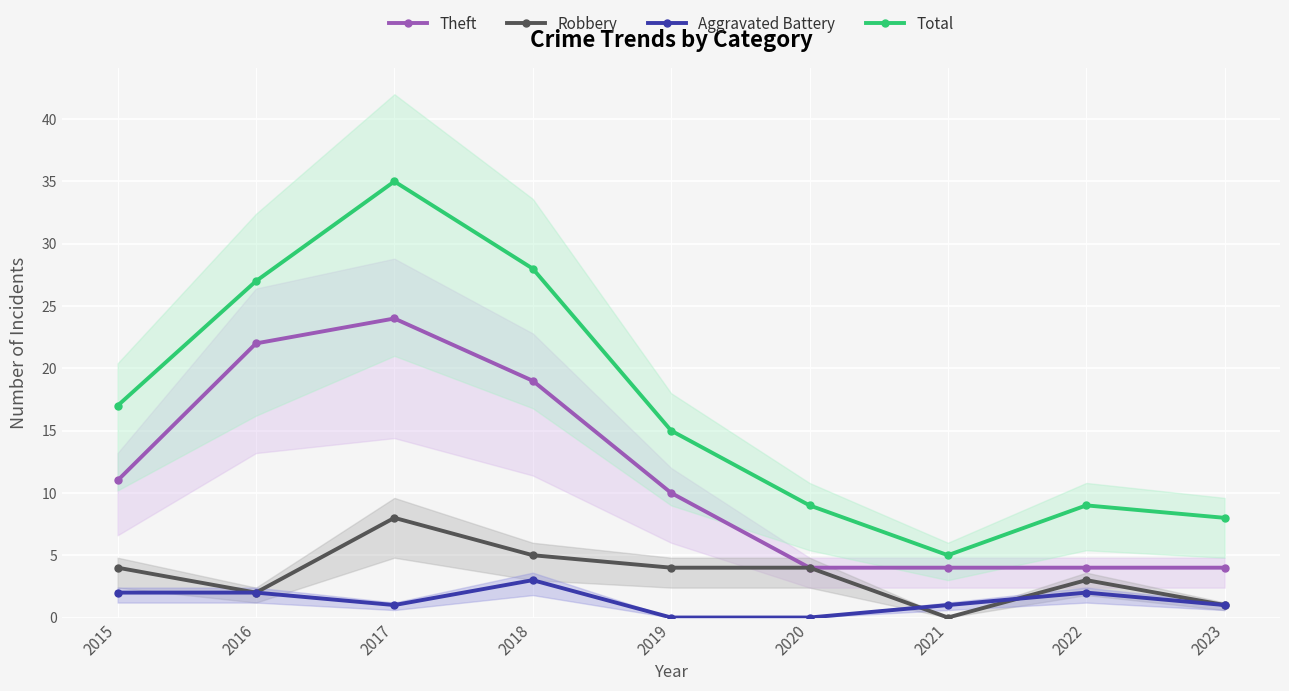

How many intersections are there between Robbery and Aggravated Battery?

2